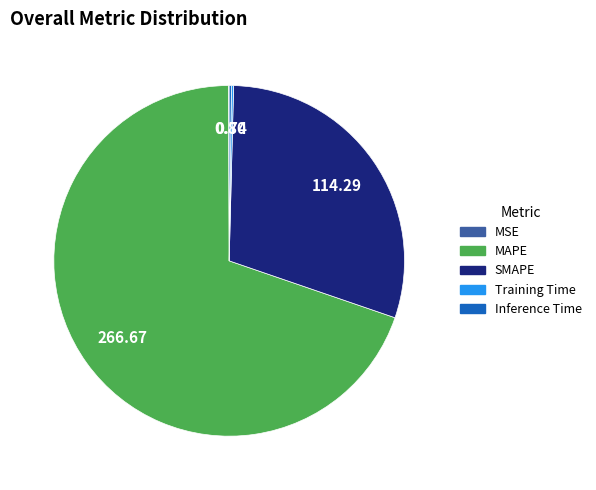

What is the largest slice in the pie chart?

MAPE